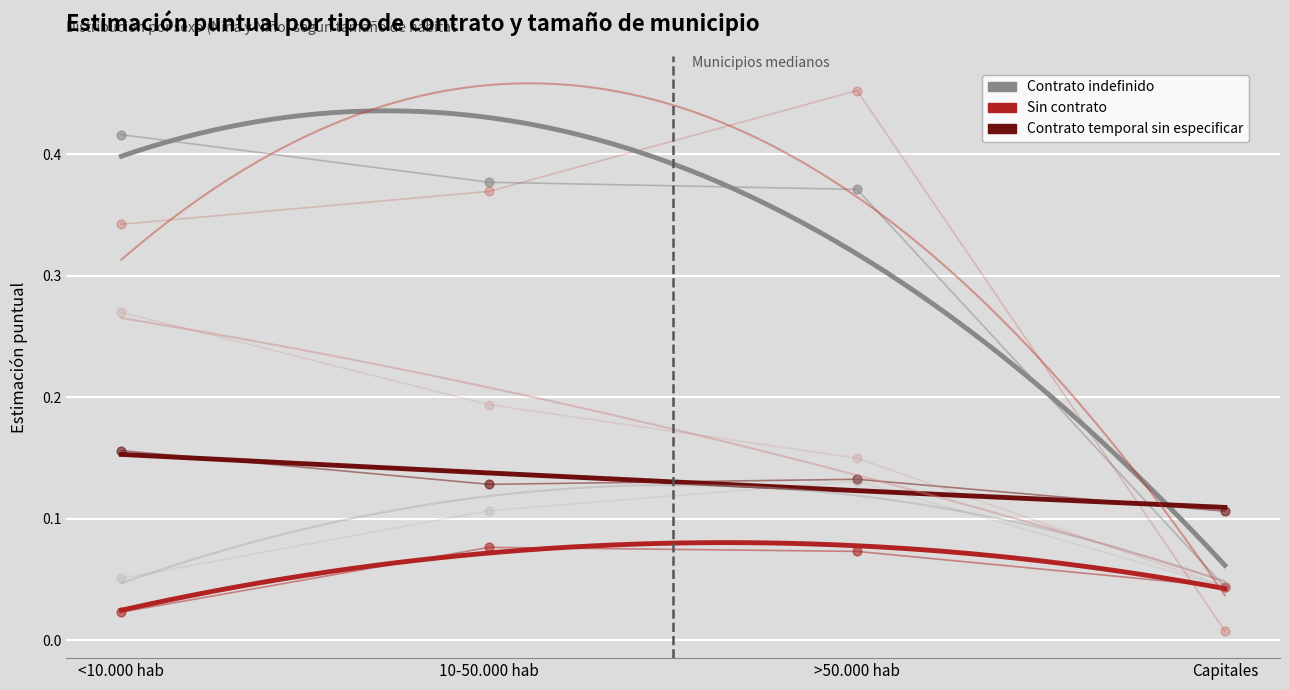

At how many categories does at least one series exceed 0?

4